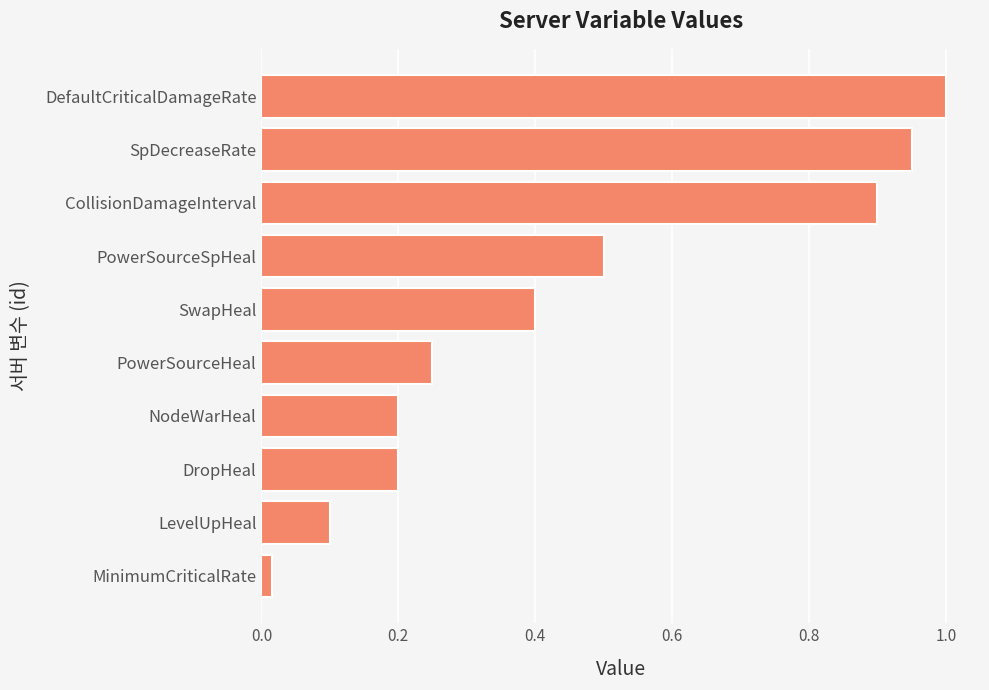

What is the difference between the maximum and minimum values?

1.0